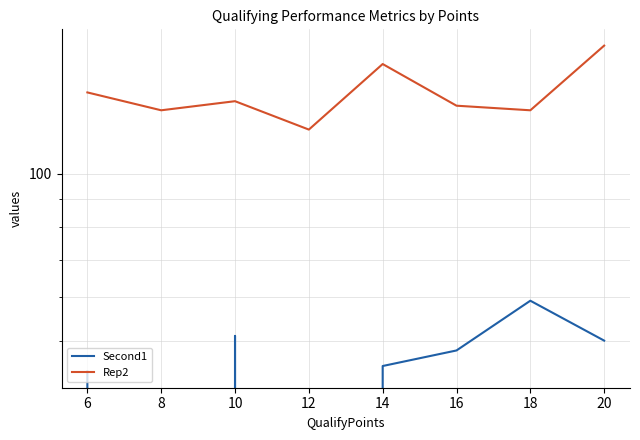

At how many categories does at least one series exceed 142?

2